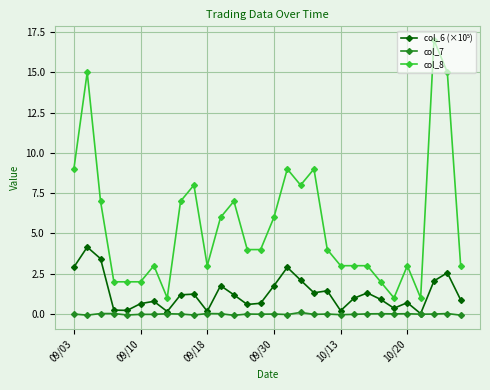

Which series has the largest range (max minus min)?

col_8